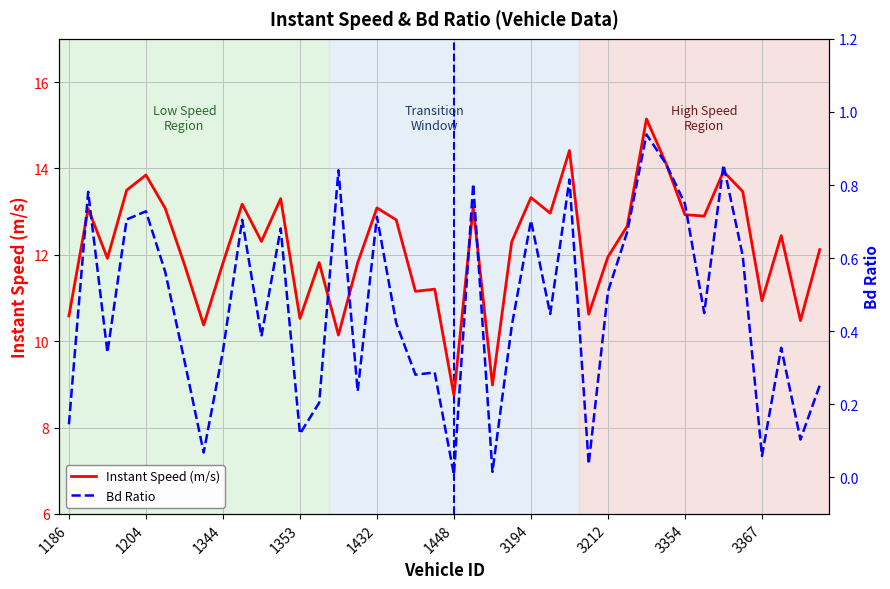

True or false: Instant Speed (m/s) and Bd Ratio cross at least once.

False